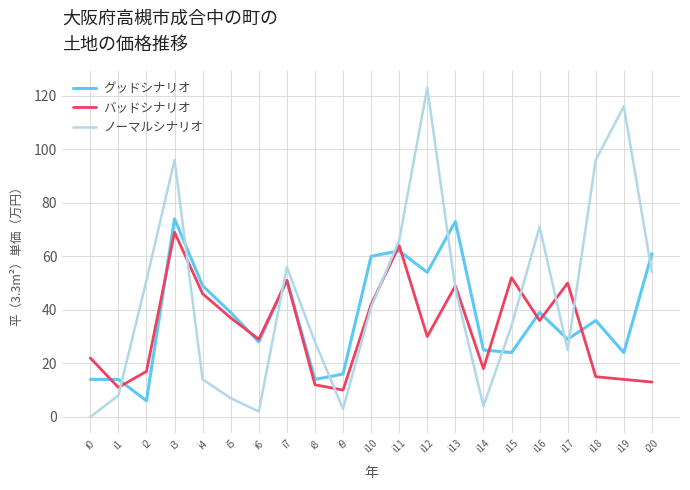

At which label does ノーマルシナリオ first exceed 41?

i2